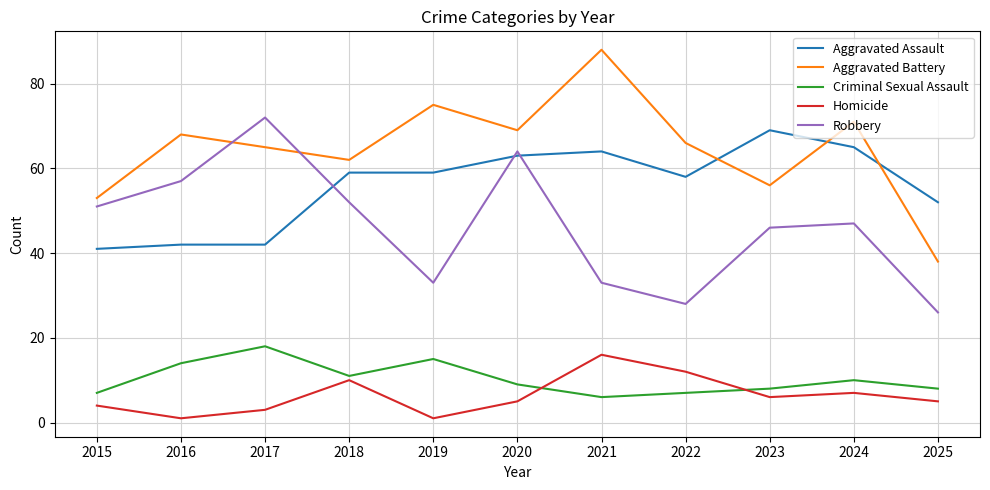

Reading left to right, extract all data points from this chart.

Aggravated Assault: 2015=41	2016=42	2017=42	2018=59	2019=59	2020=63	2021=64	2022=58	2023=69	2024=65	2025=52
Aggravated Battery: 2015=53	2016=68	2017=65	2018=62	2019=75	2020=69	2021=88	2022=66	2023=56	2024=71	2025=38
Criminal Sexual Assault: 2015=7	2016=14	2017=18	2018=11	2019=15	2020=9	2021=6	2022=7	2023=8	2024=10	2025=8
Homicide: 2015=4	2016=1	2017=3	2018=10	2019=1	2020=5	2021=16	2022=12	2023=6	2024=7	2025=5
Robbery: 2015=51	2016=57	2017=72	2018=52	2019=33	2020=64	2021=33	2022=28	2023=46	2024=47	2025=26